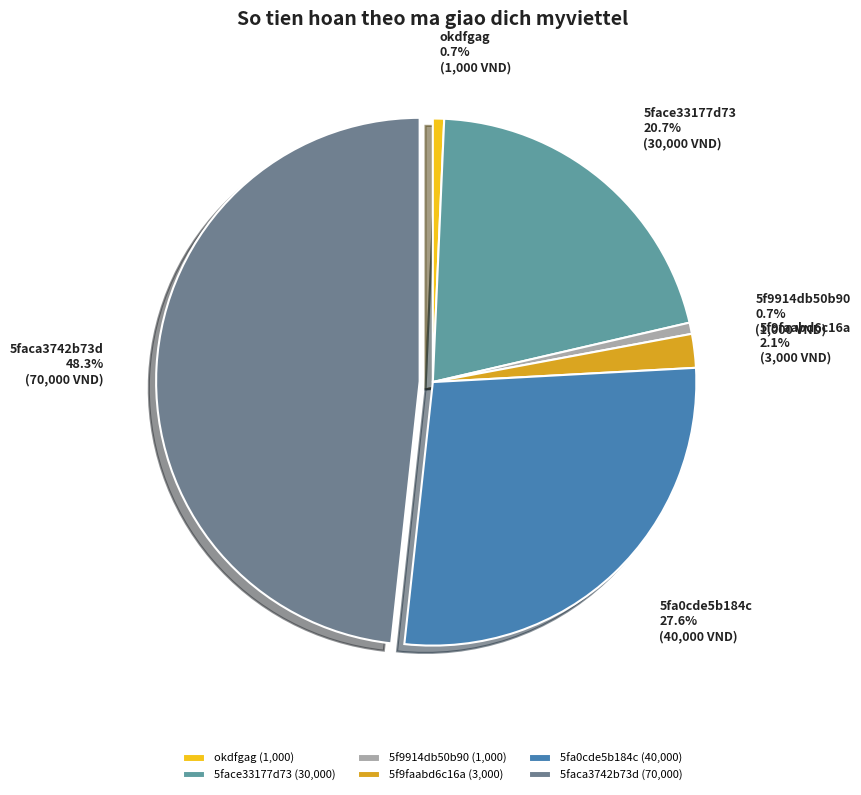

What is the ratio of the value at 5f9914db50b90 to the value at 5f9faabd6c16a?

0.3